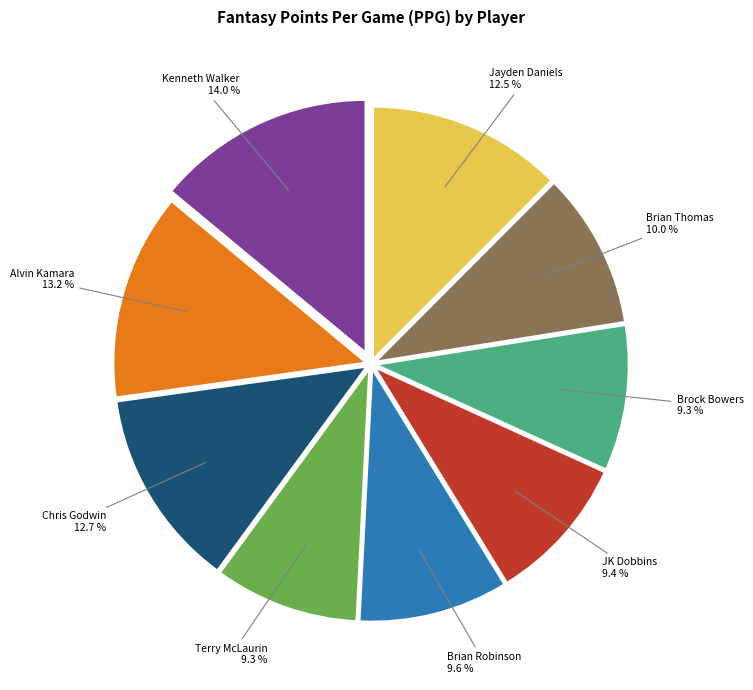

Do Alvin Kamara and Jayden Daniels together represent more than half of the pie?

No